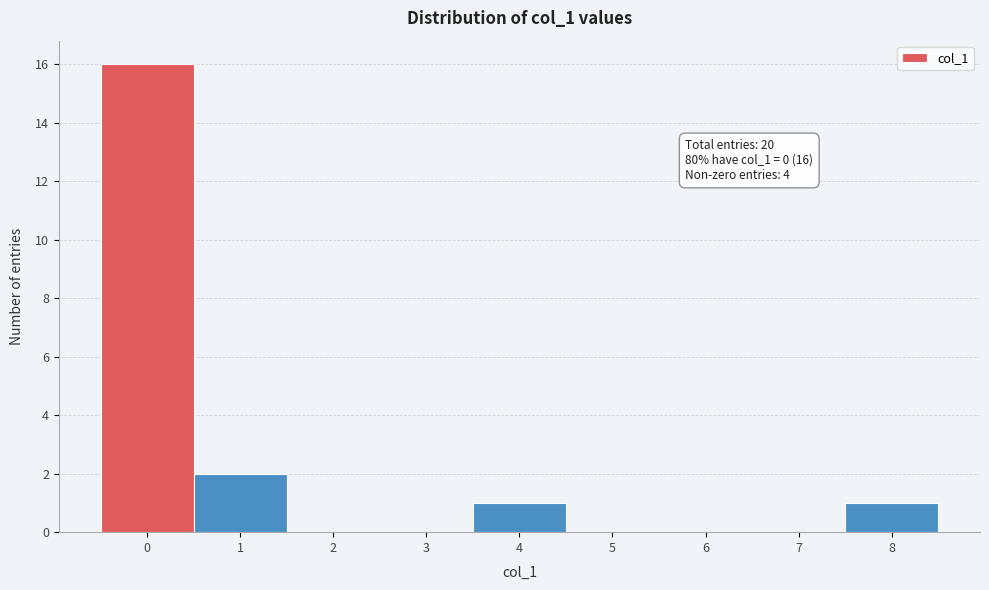

Over which range of the x-axis is the bar tallest?

-0.5 to 0.5